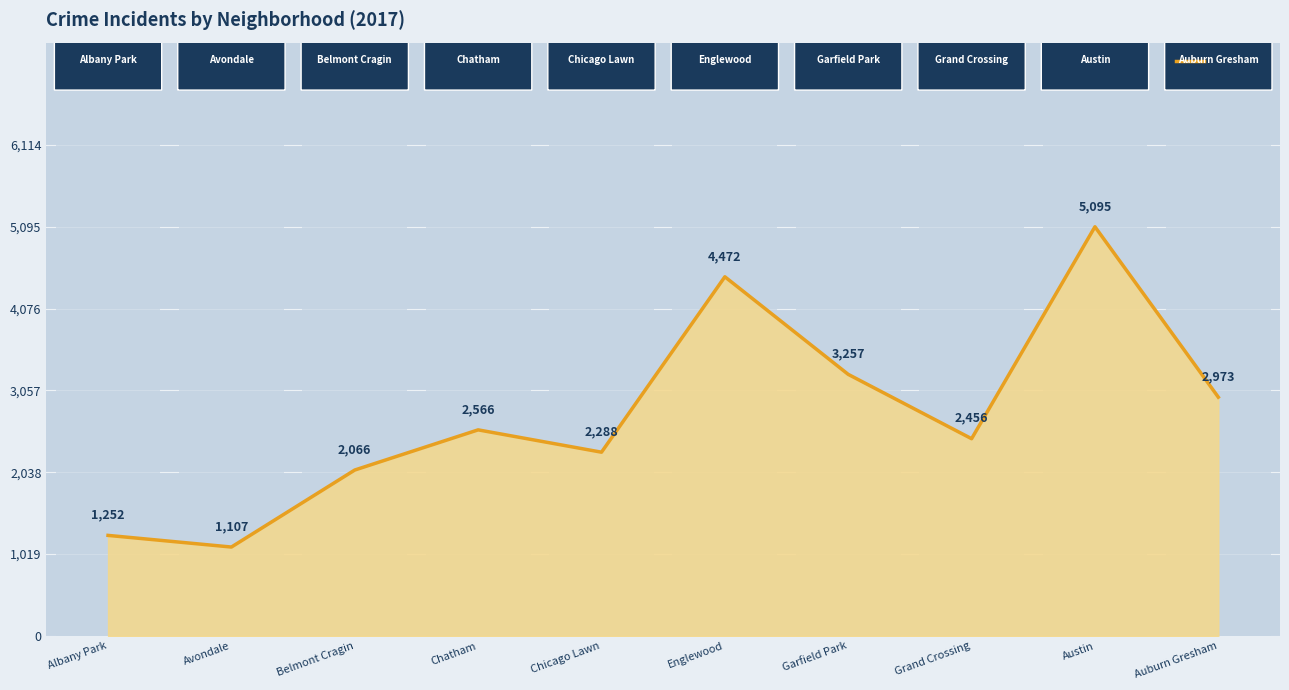

How many data points does each series have?

10